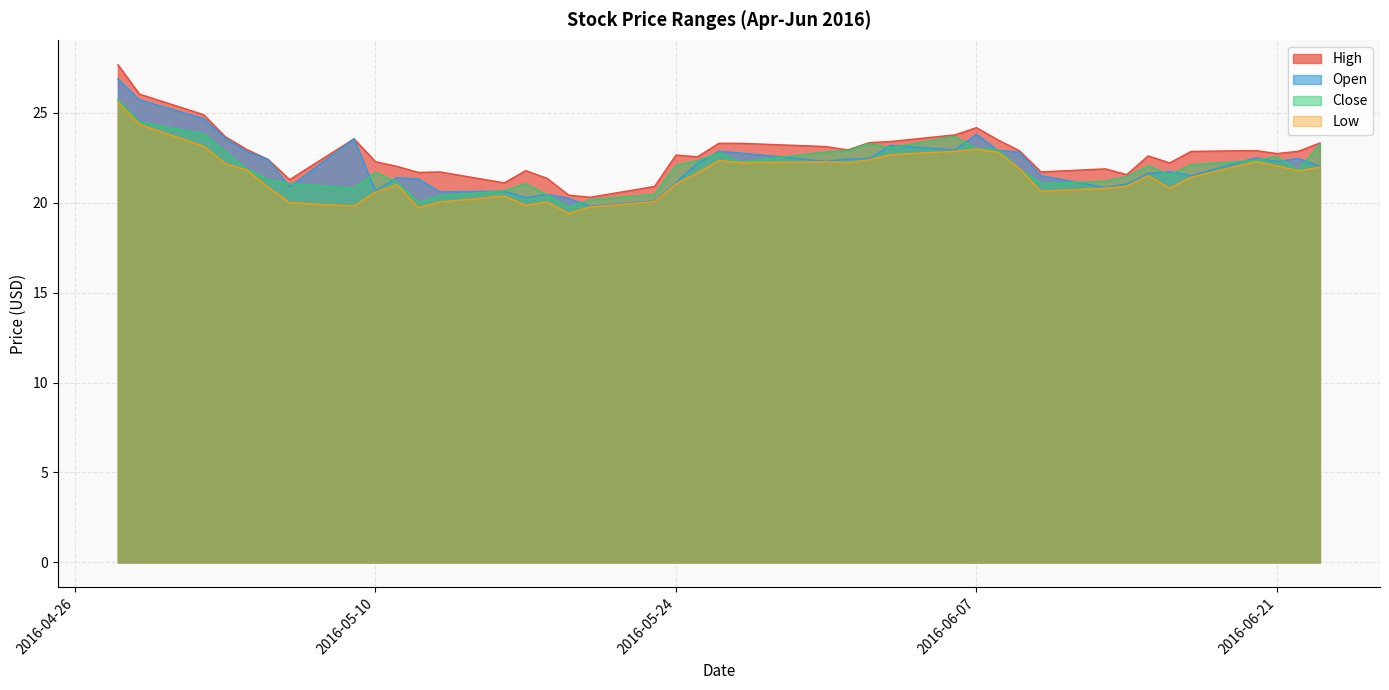

Rank the series by their maximum value, from lowest to highest.

Low, Close, Open, High